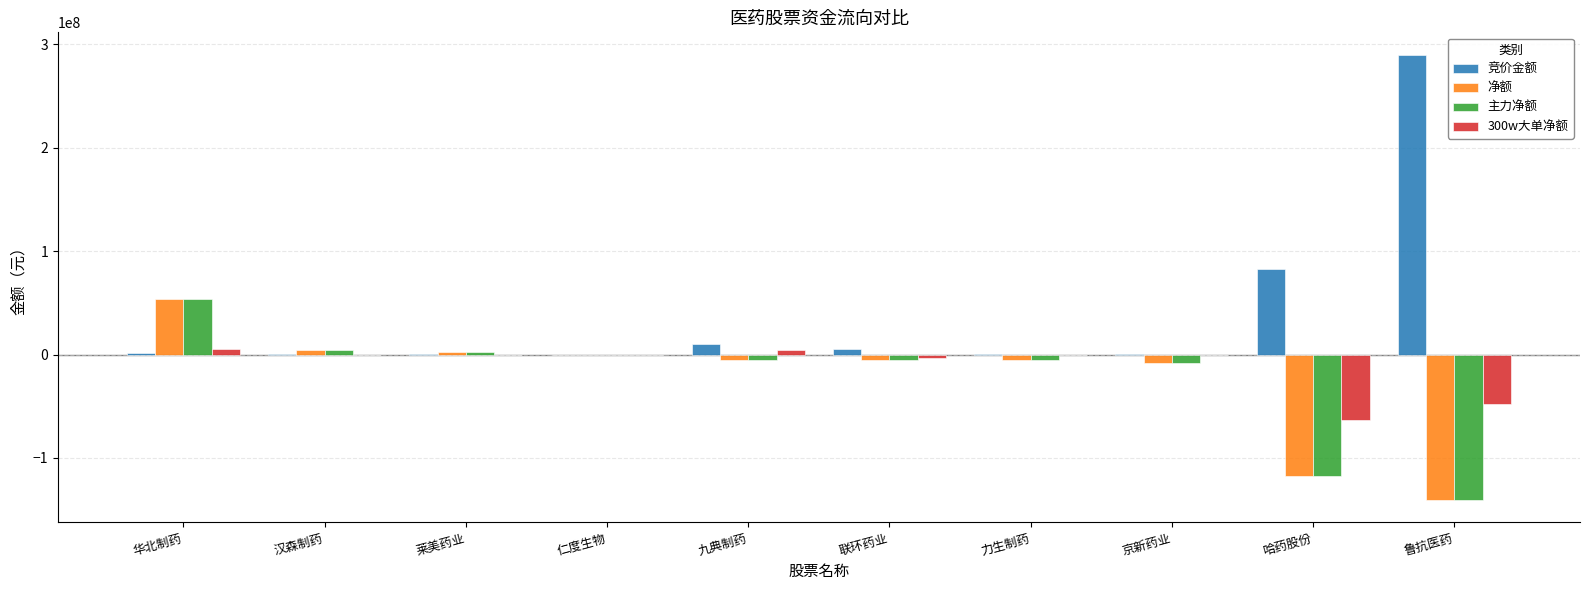

What is the sum of all 竞价金额 values?

392148702